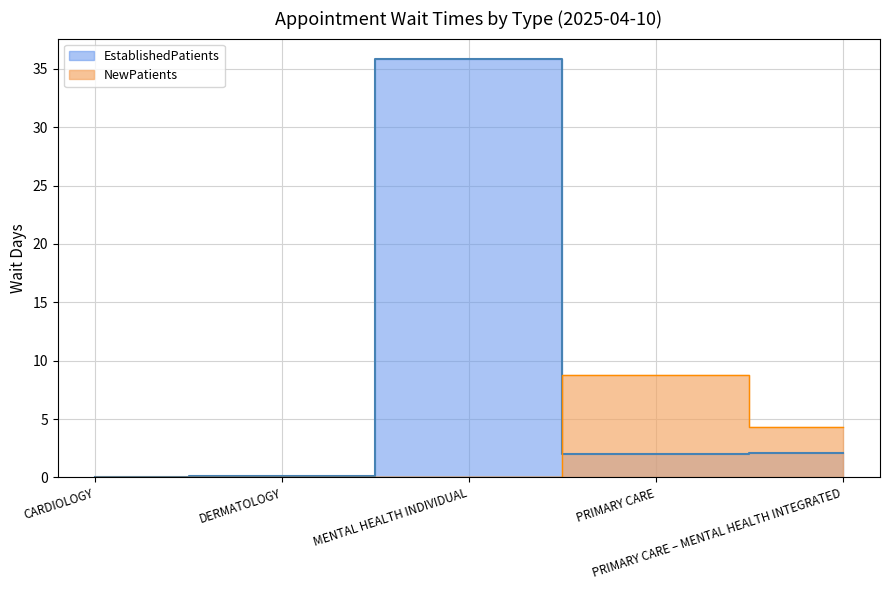

What is the difference between the EstablishedPatients values at PRIMARY CARE – MENTAL HEALTH INTEGRATED and MENTAL HEALTH INDIVIDUAL?

33.7